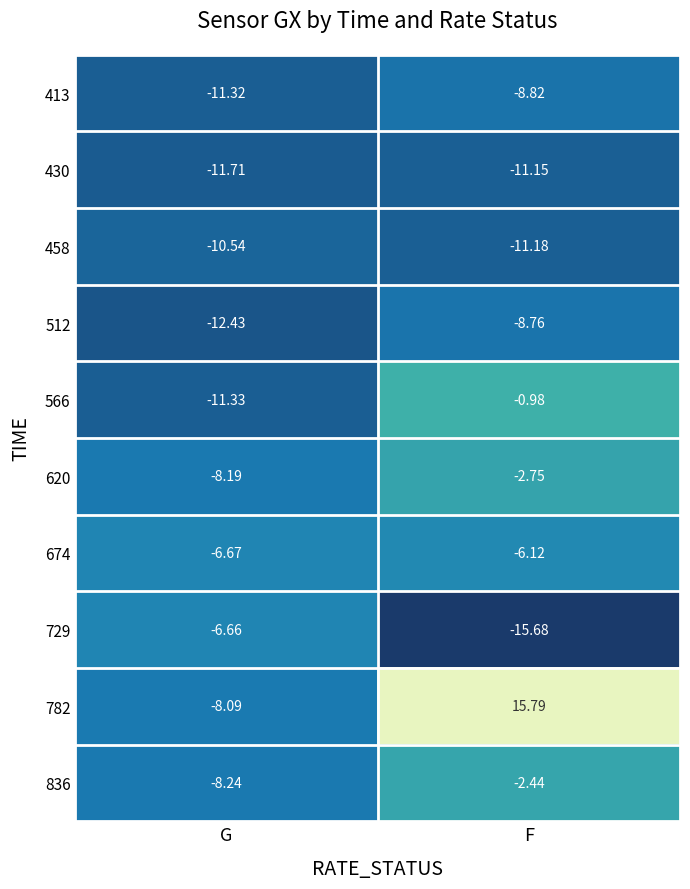

At which category is the sum across all series the highest?

F